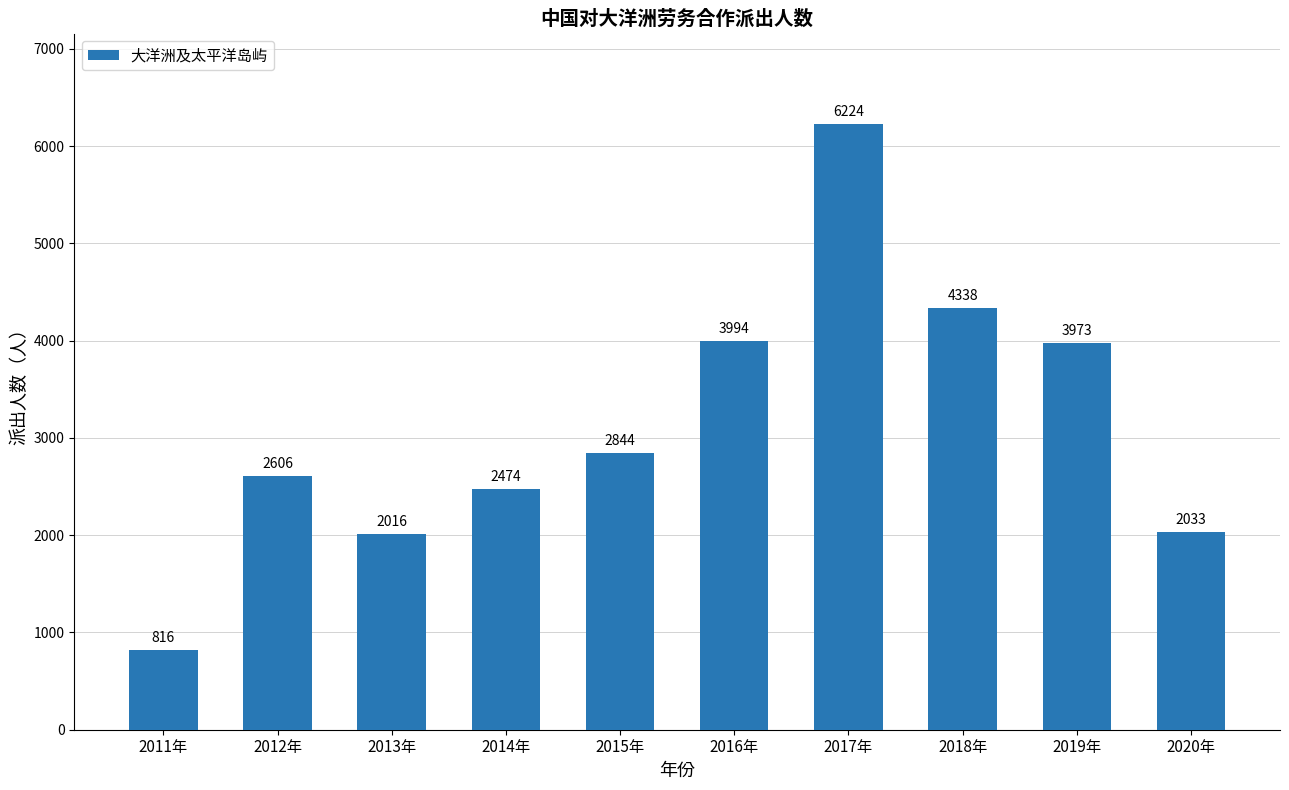

What is the value of the 1st bar from the left?

816